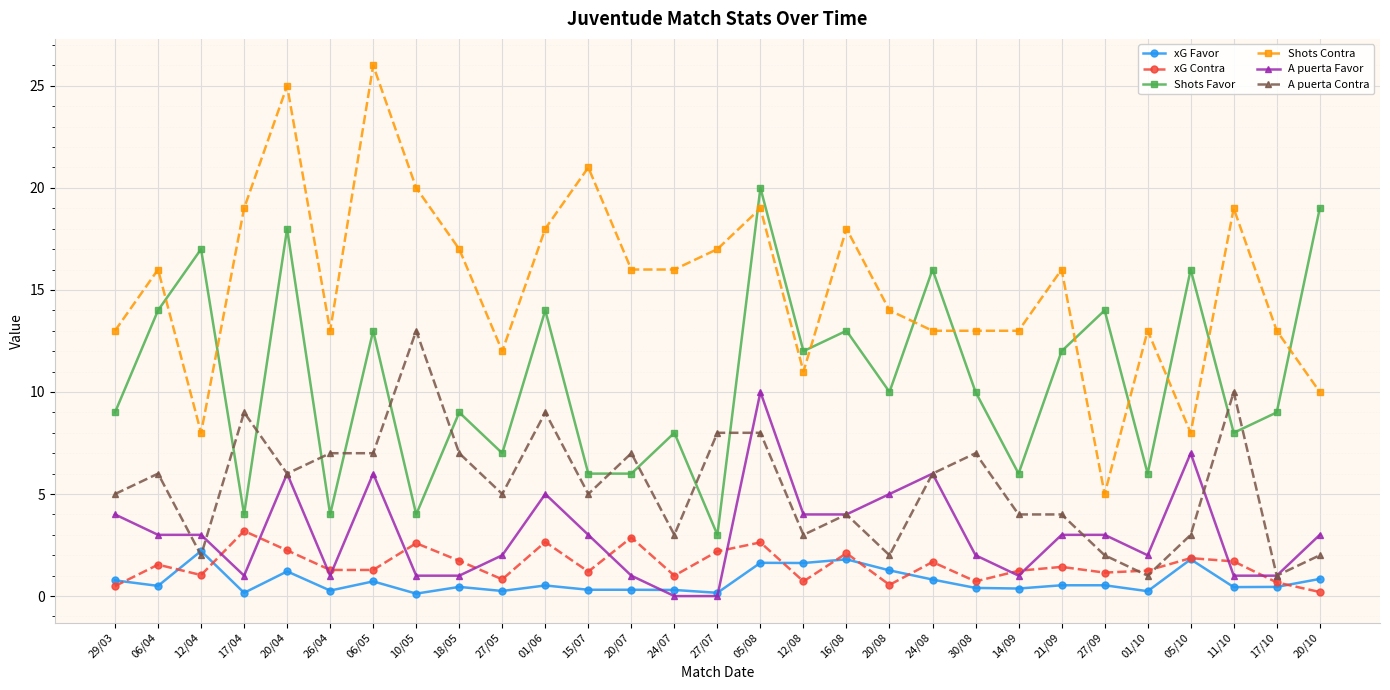

Rank the series at 10/05 from highest to lowest value.

Shots Contra, A puerta Contra, Shots Favor, xG Contra, A puerta Favor, xG Favor